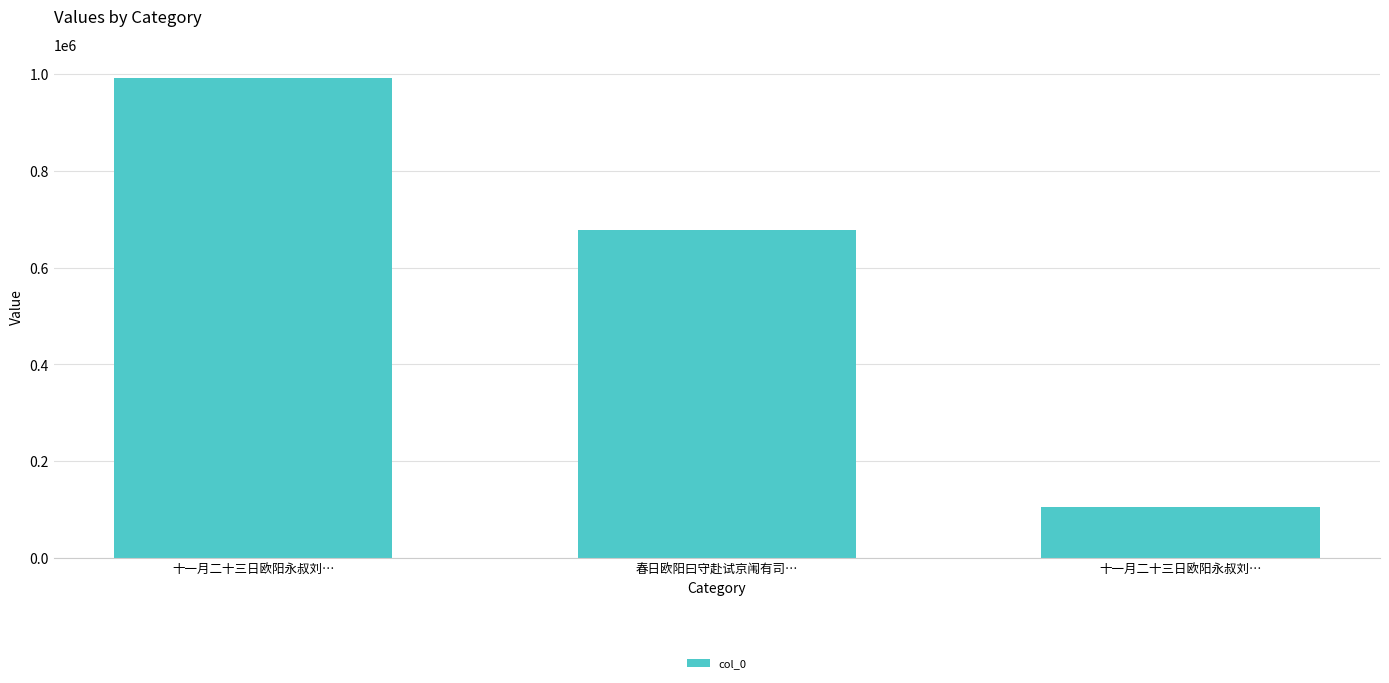

How many values are below 677537?

1